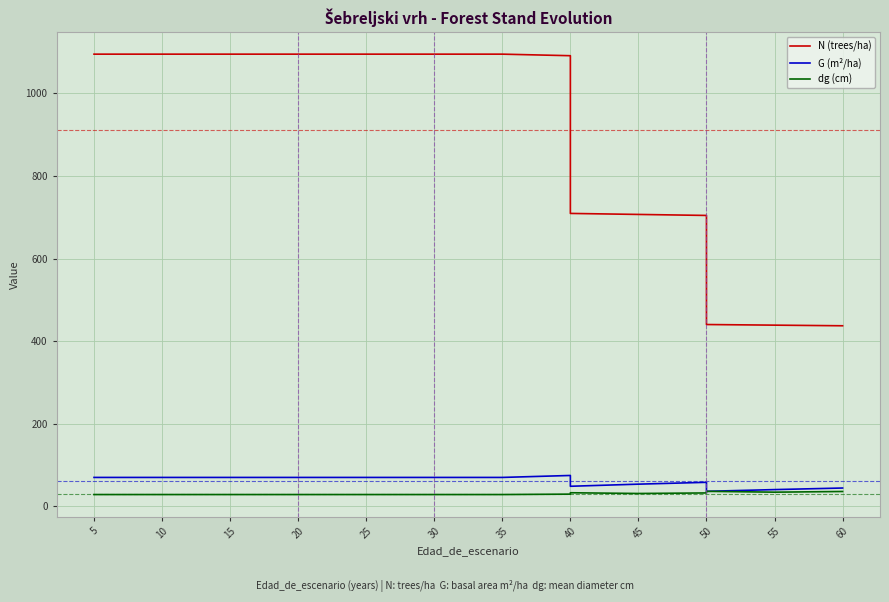

Is it true that G (m²/ha) equals 70.0 at 5?

True